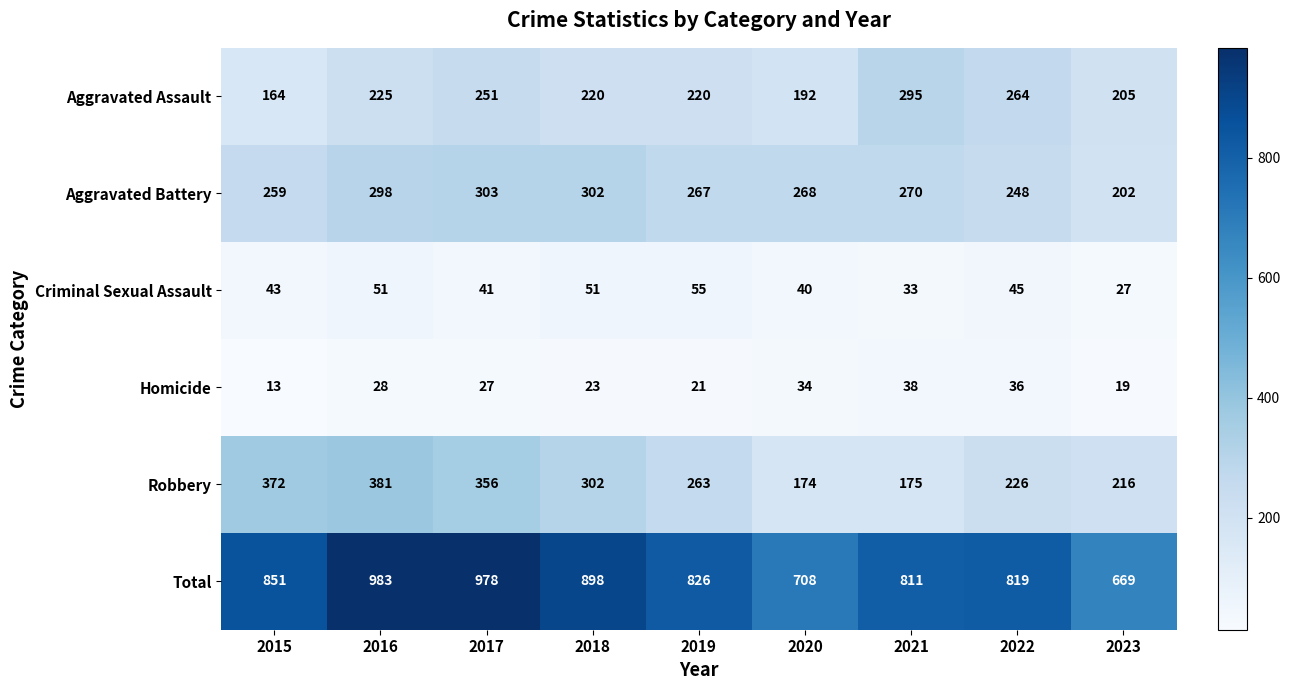

The value of Robbery at 2020 is 264. True or false?

False